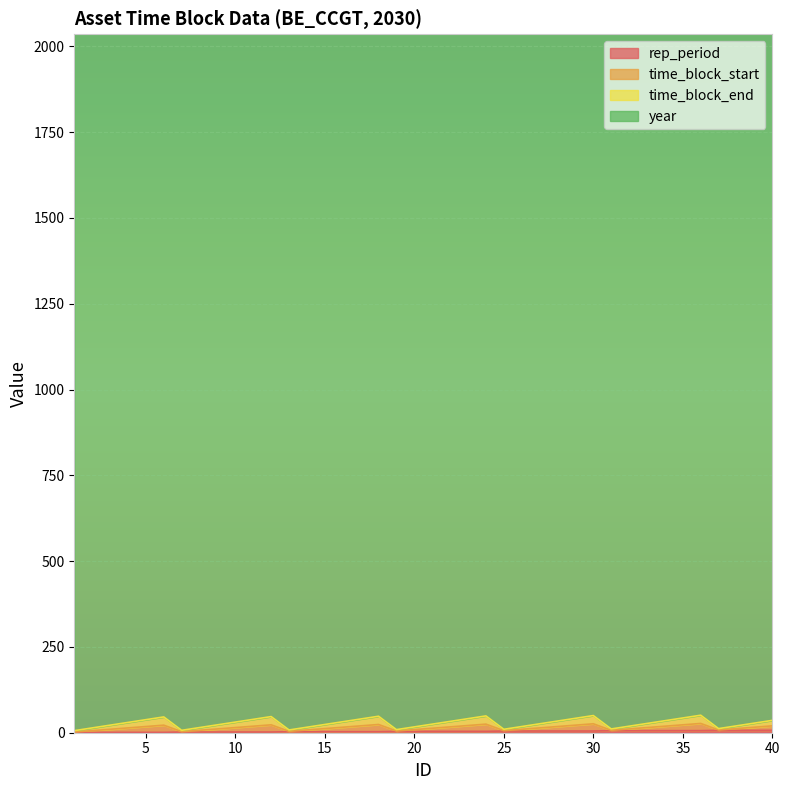

True or false: rep_period has a value of 4 at 20.

True